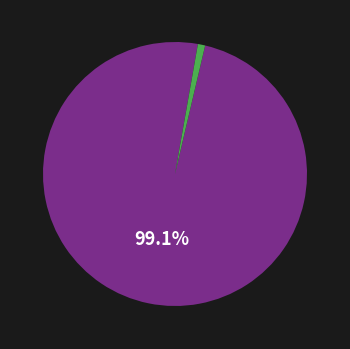

How many segments does this pie chart have?

2